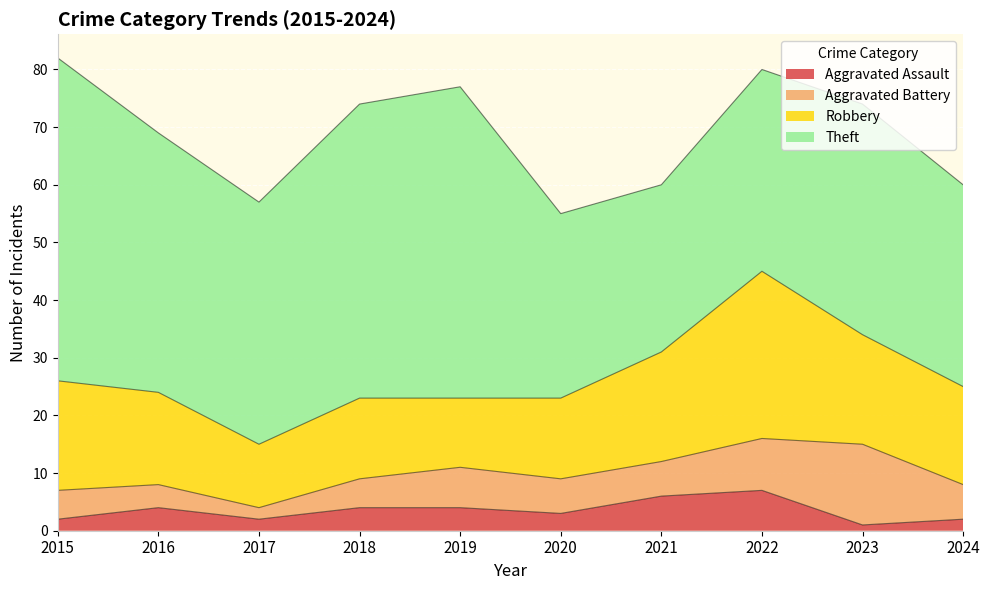

The value of Theft at 2019 is 54. True or false?

True